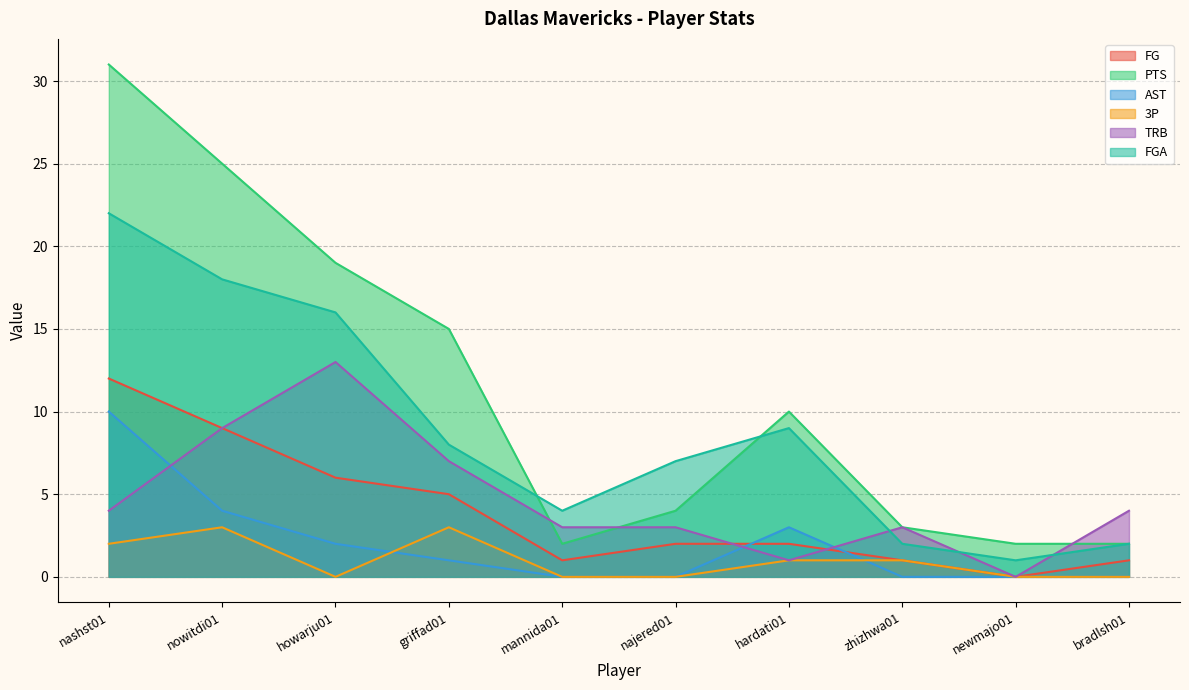

Where is the first local maximum for TRB?

howarju01